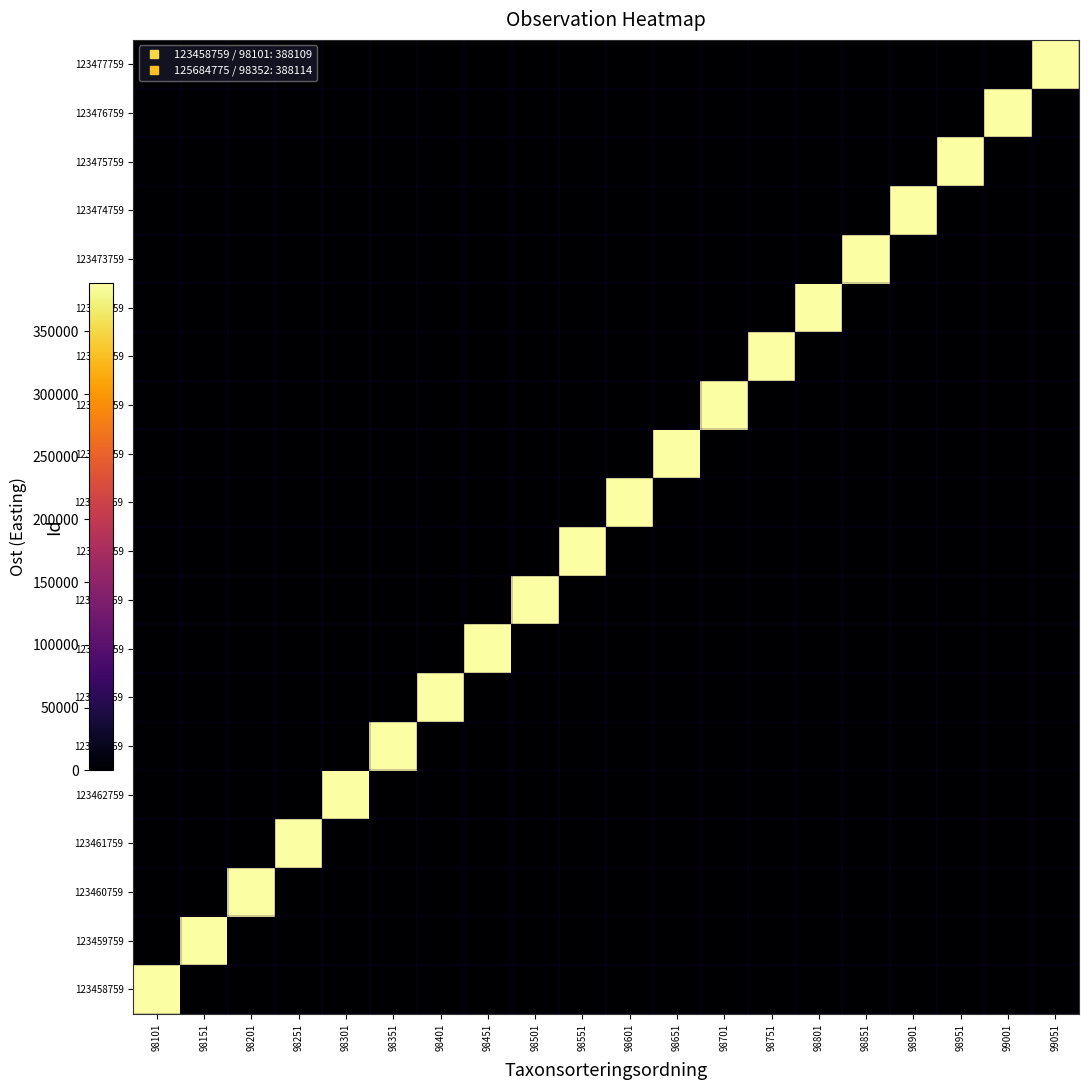

Which has a higher value, 99001 or 98251?

98251